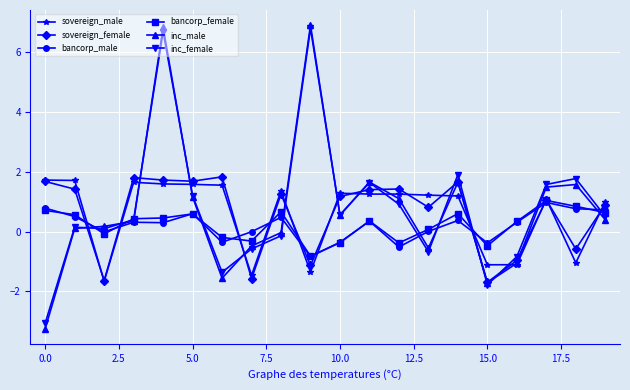

True or false: inc_male and bancorp_female cross at least once.

True